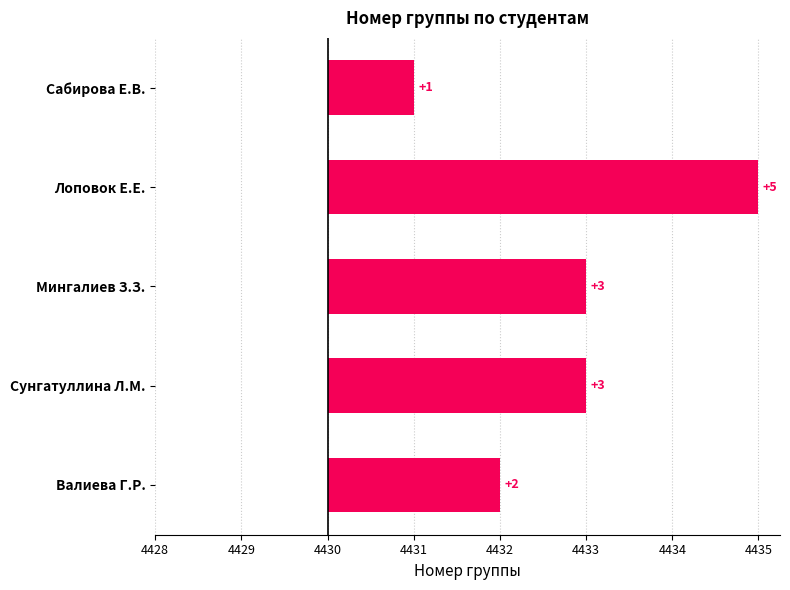

Count the number of values greater than 3.

1